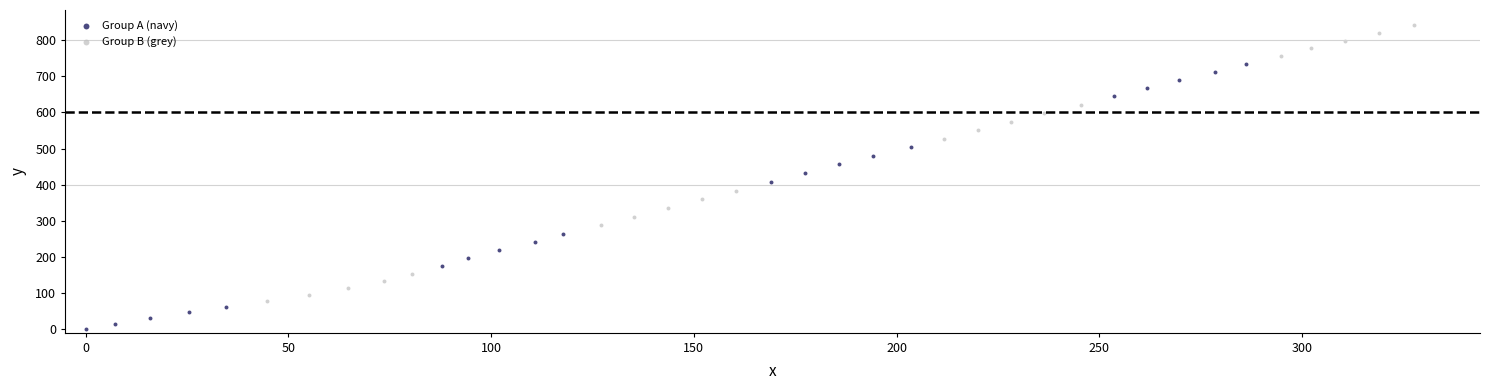

Which series has the largest Y range (max minus min)?

Group B (grey)